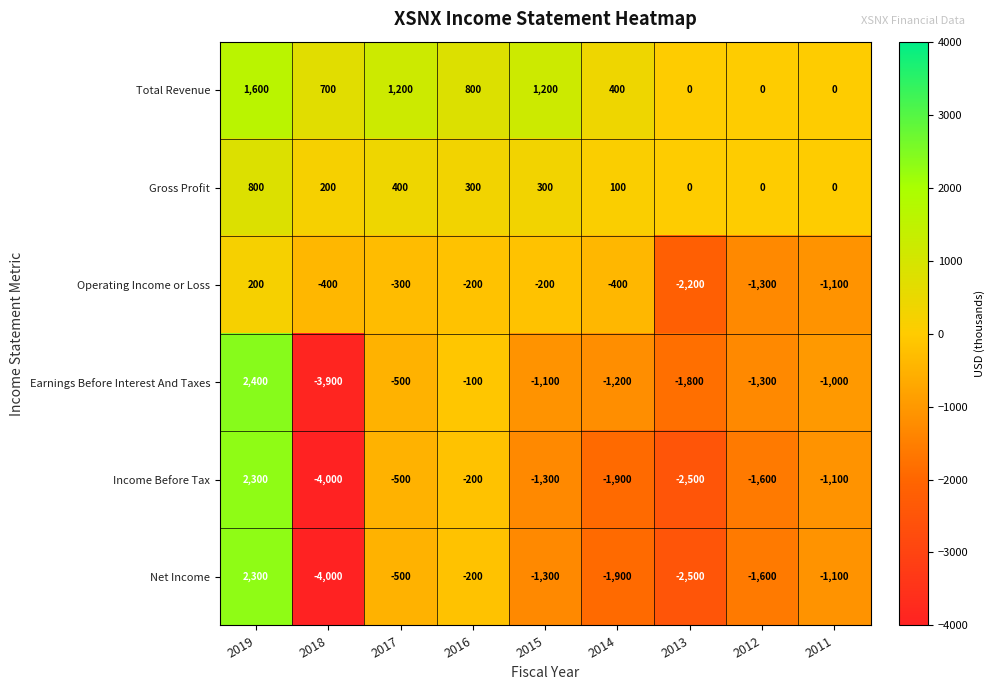

Which series has the largest total across all categories?

Total Revenue